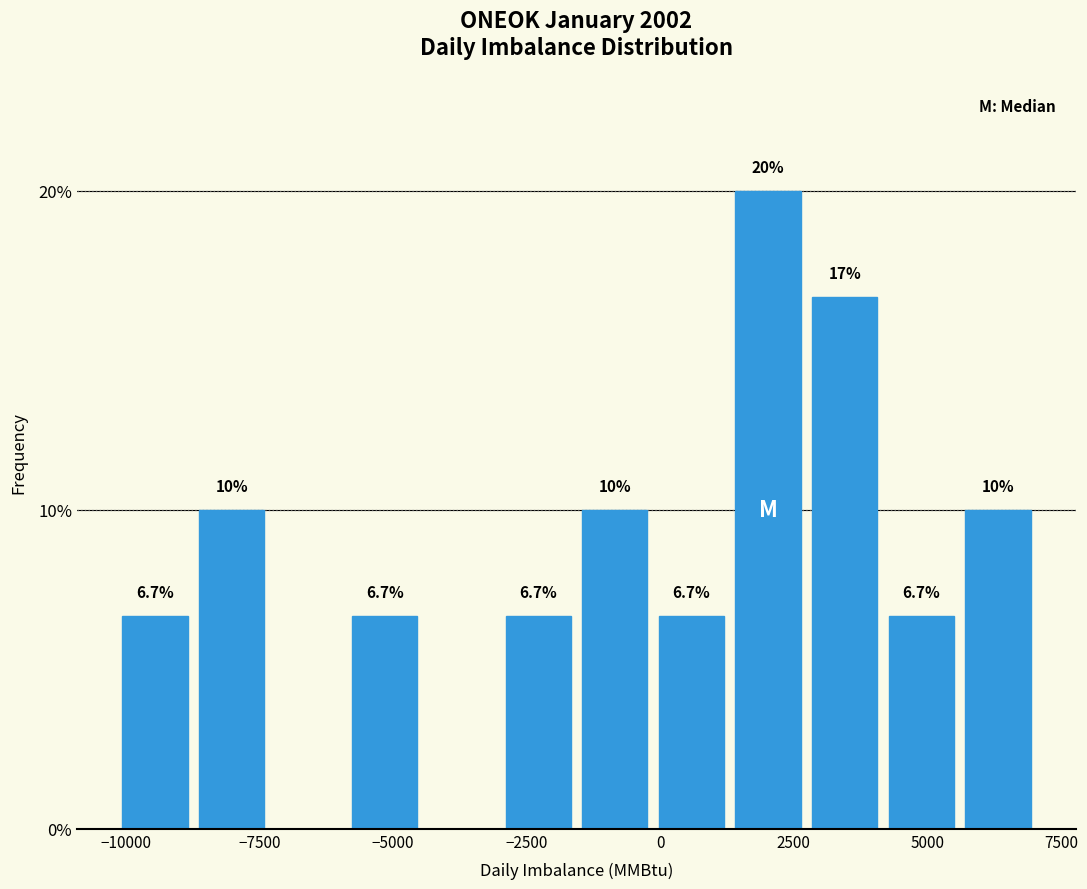

Read against the x-axis, roughly where is the centre of the tallest bar?

2000